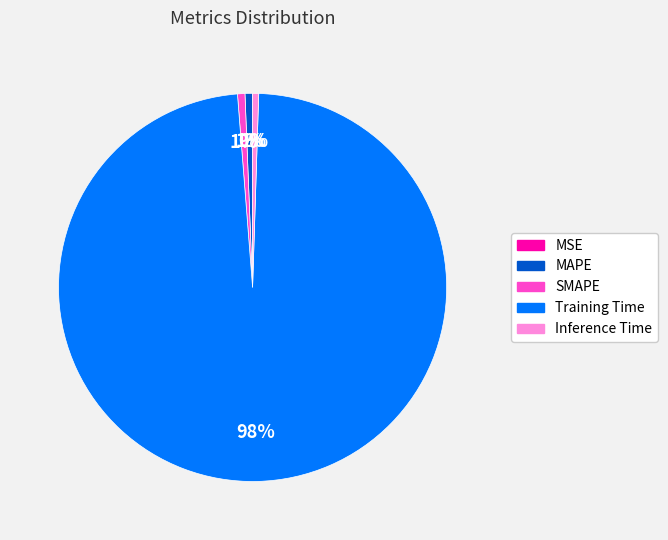

Which slice is the largest?

Training Time